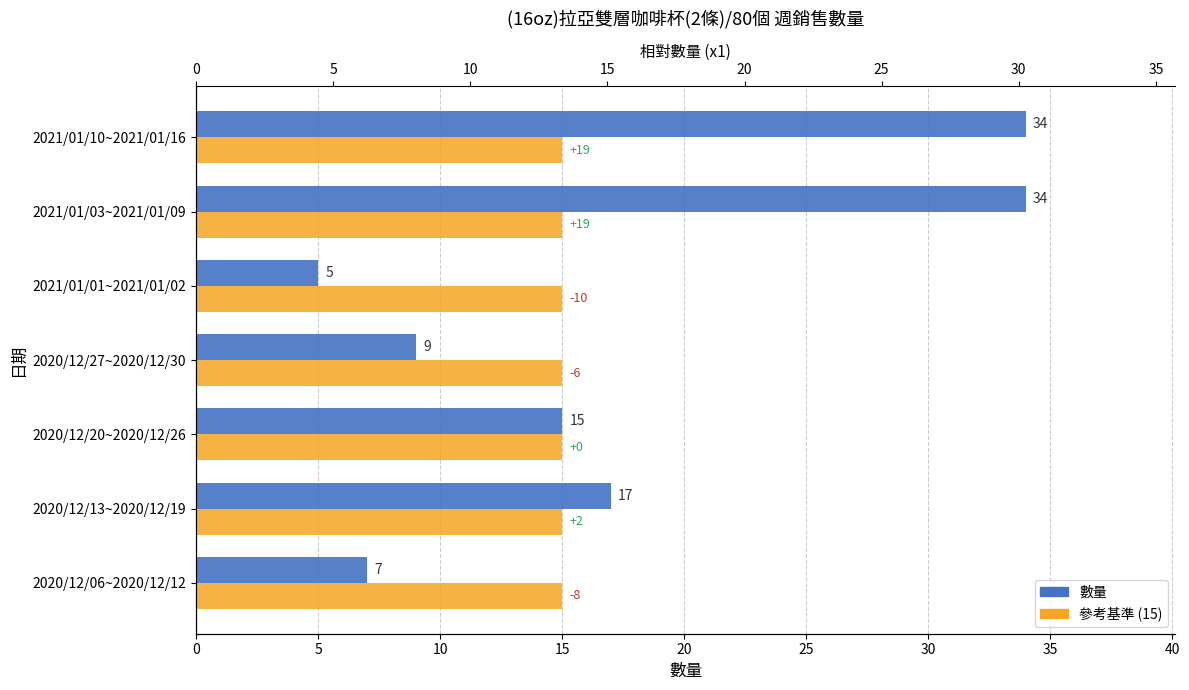

Which series has the largest total across all categories?

數量